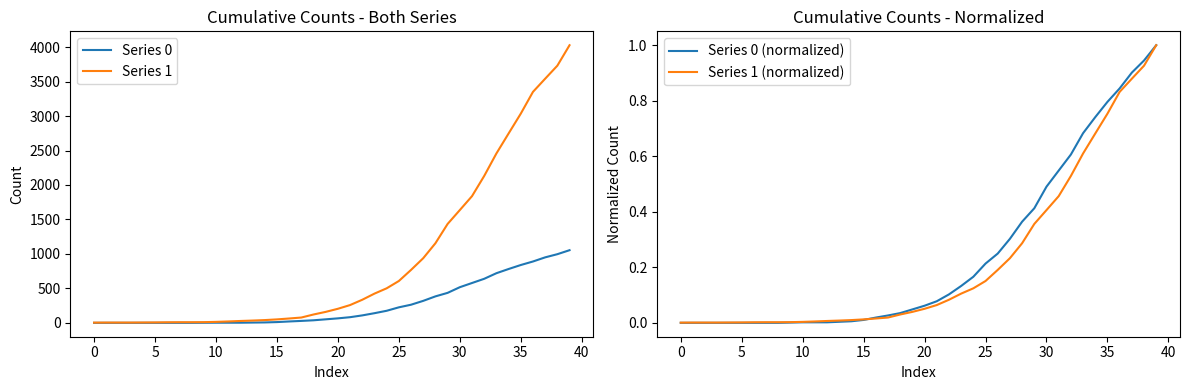

Between 20 and 36, which is larger?

36